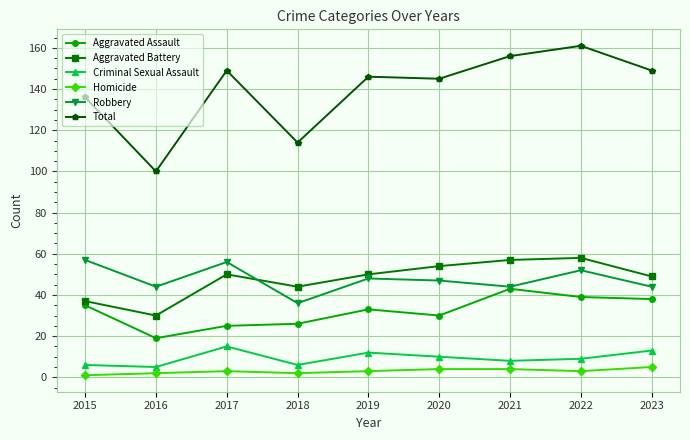

Is it true that Homicide equals 3 at 2022?

True